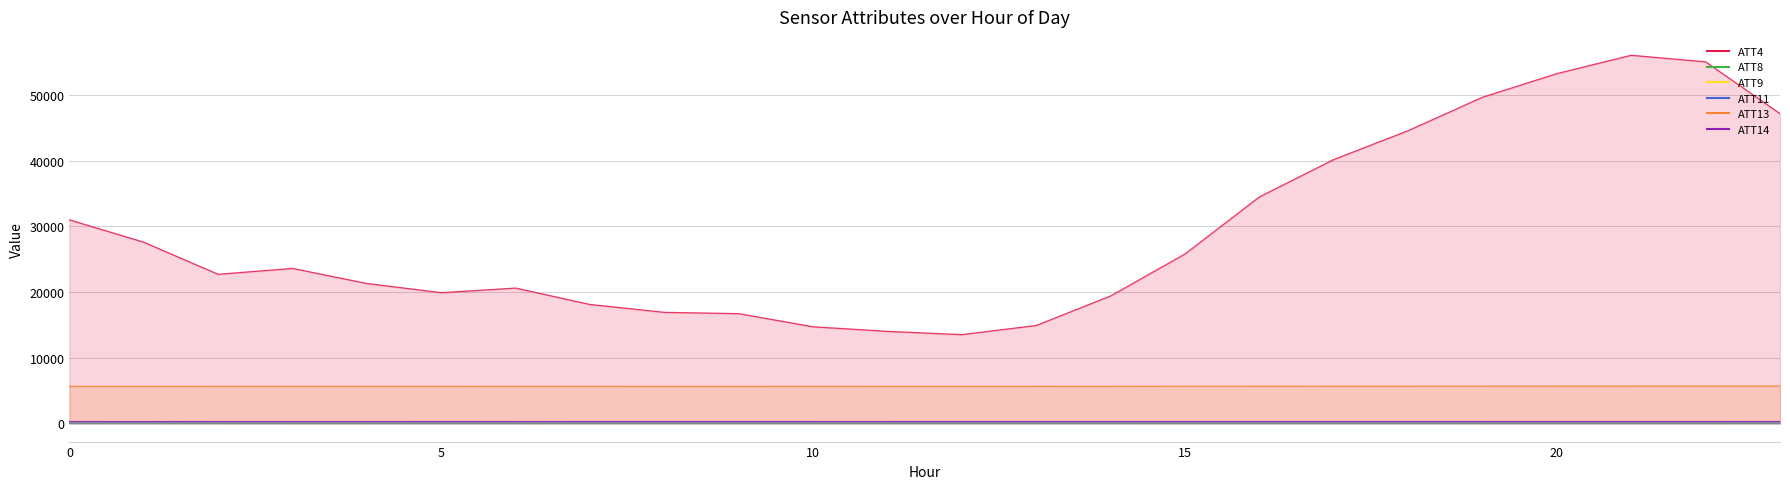

Is it true that ATT11 equals 27.4 at 16?

True